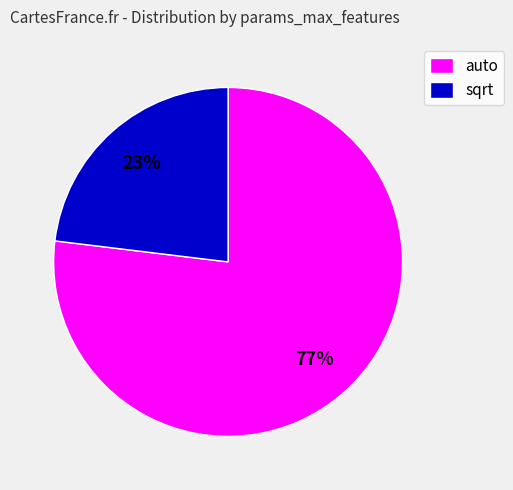

Count the number of slices in the pie.

2